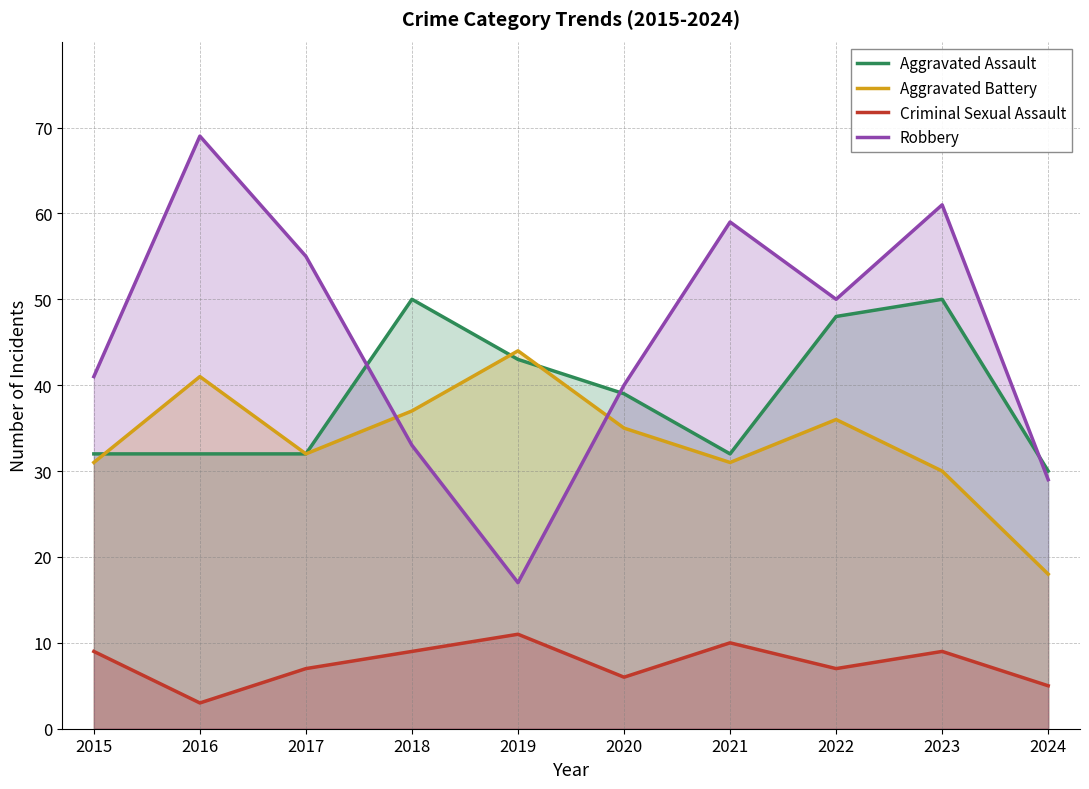

Does the chart display data point markers on the line(s)?

No